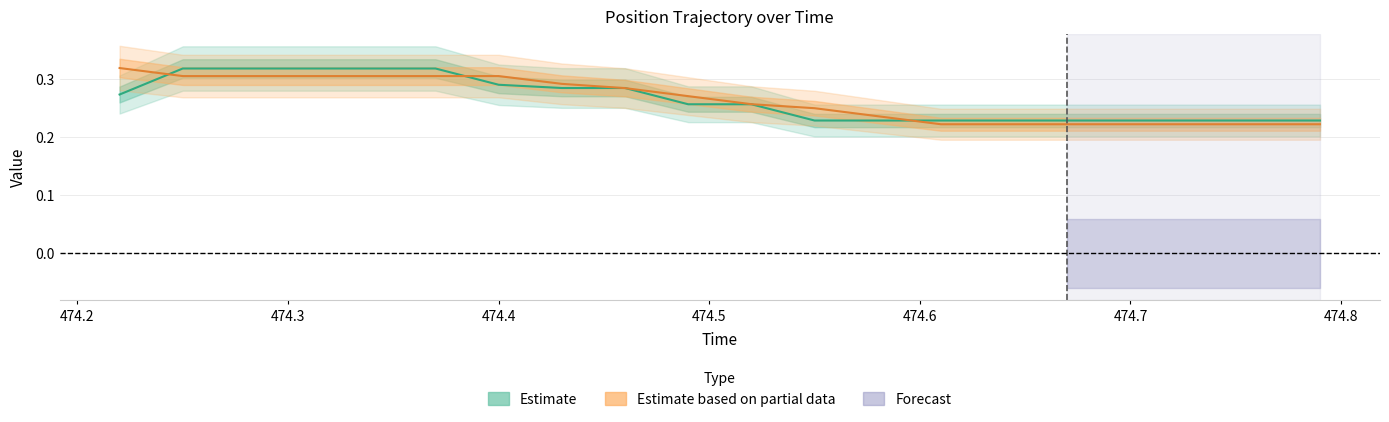

At how many categories does at least one series exceed 0?

20